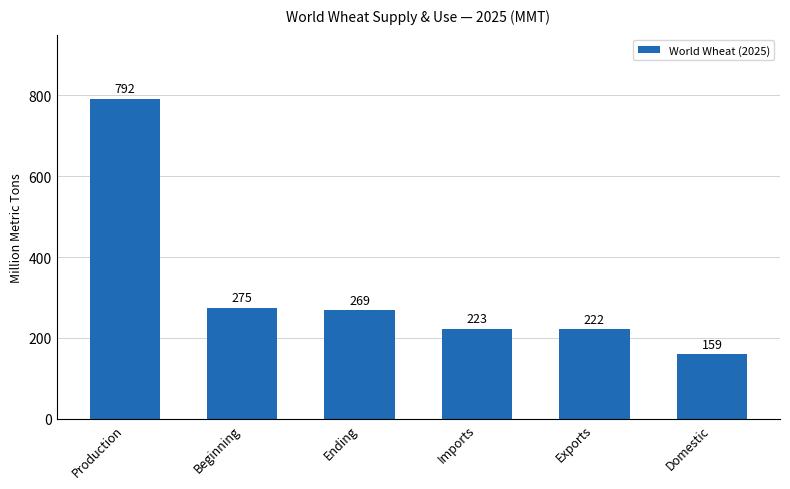

What is the maximum value shown in the chart?

792.0